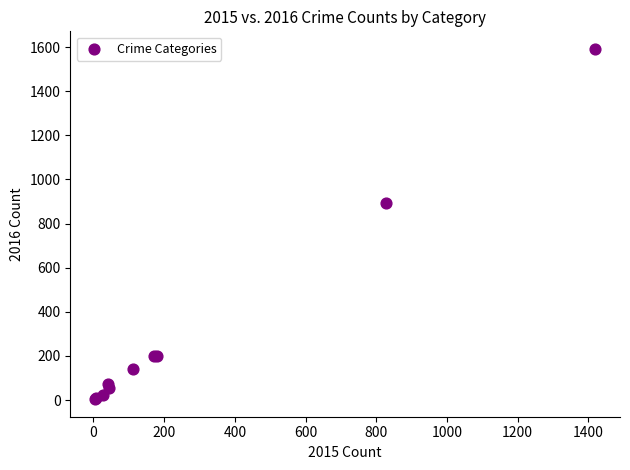

What Y value in the scatter plot is closest to 798?

894